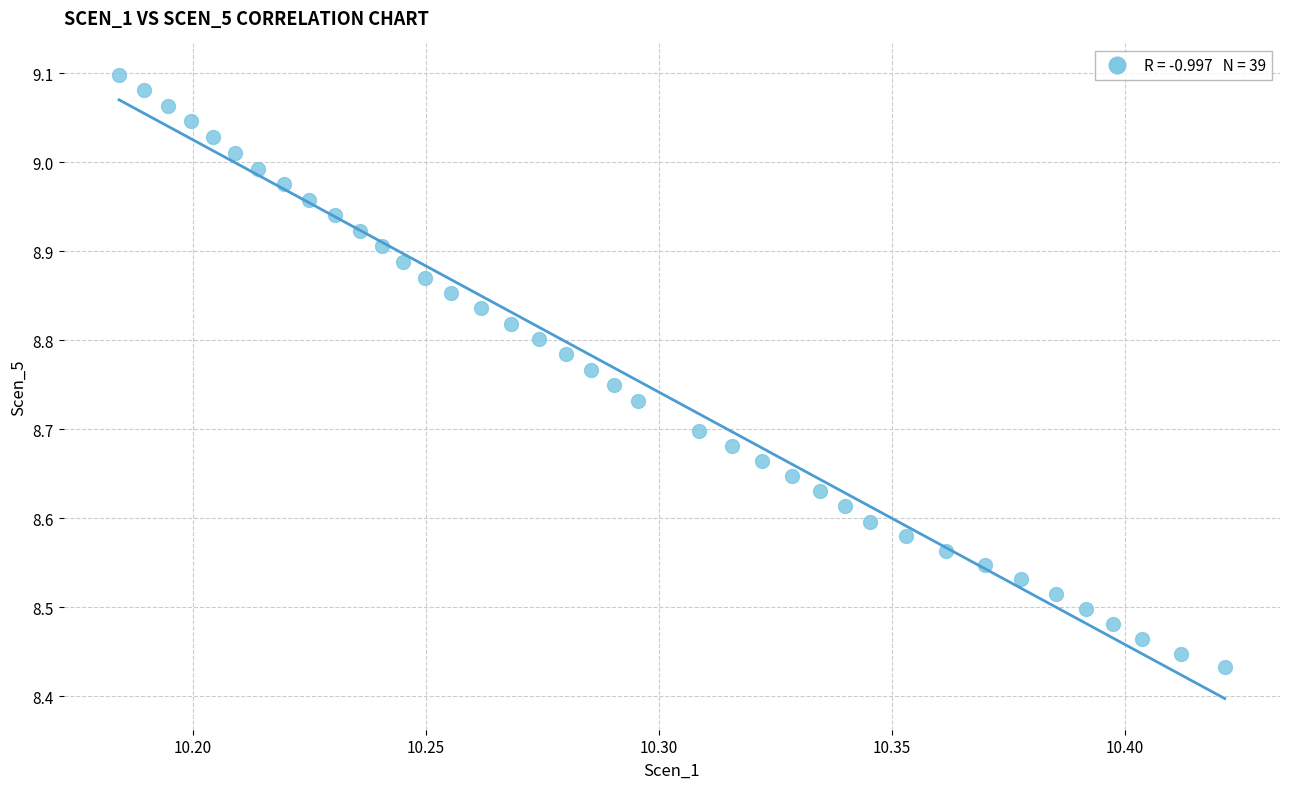

What is the range of Y values (max minus min)?

0.7